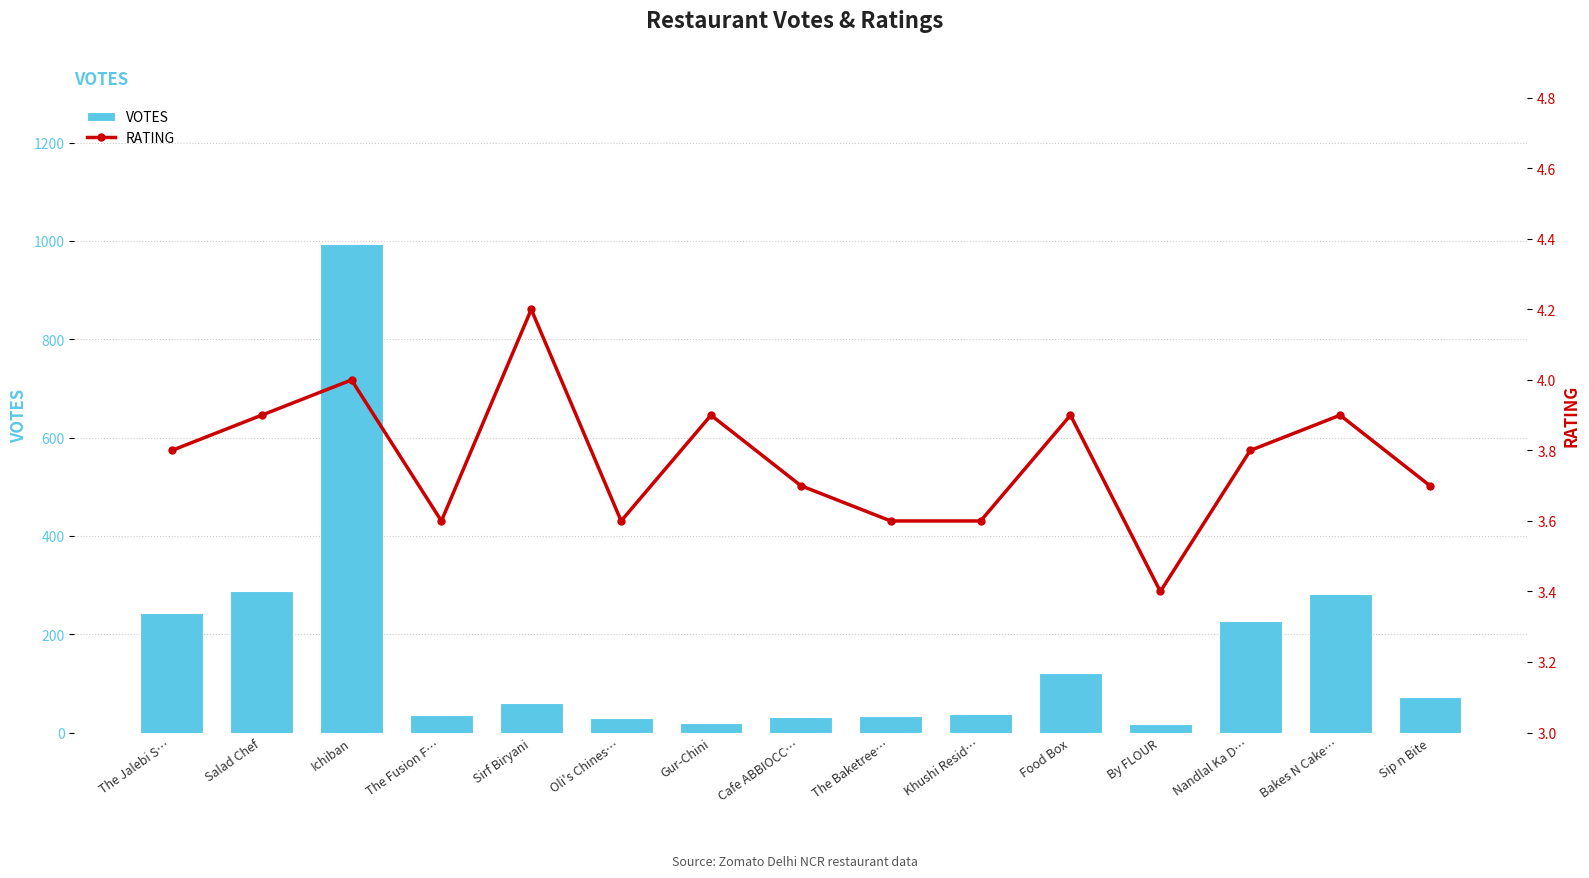

The value of VOTES at Gur-Chini is 31.2. True or false?

False